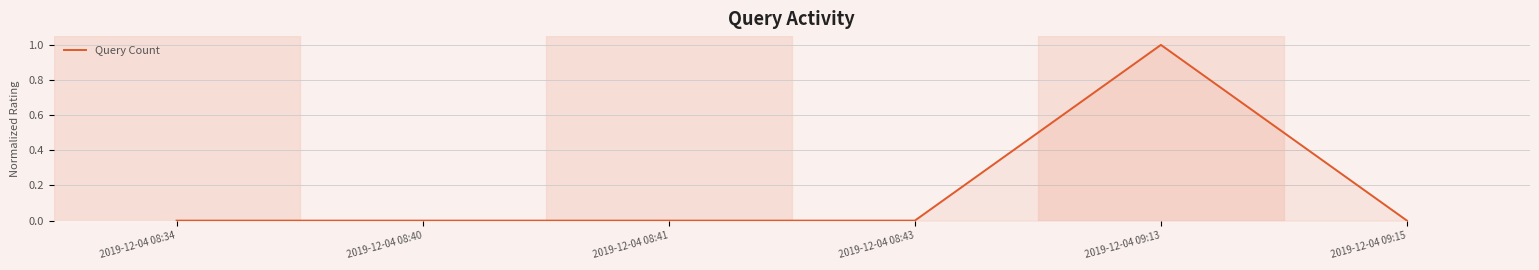

Count the number of categories in the chart.

6